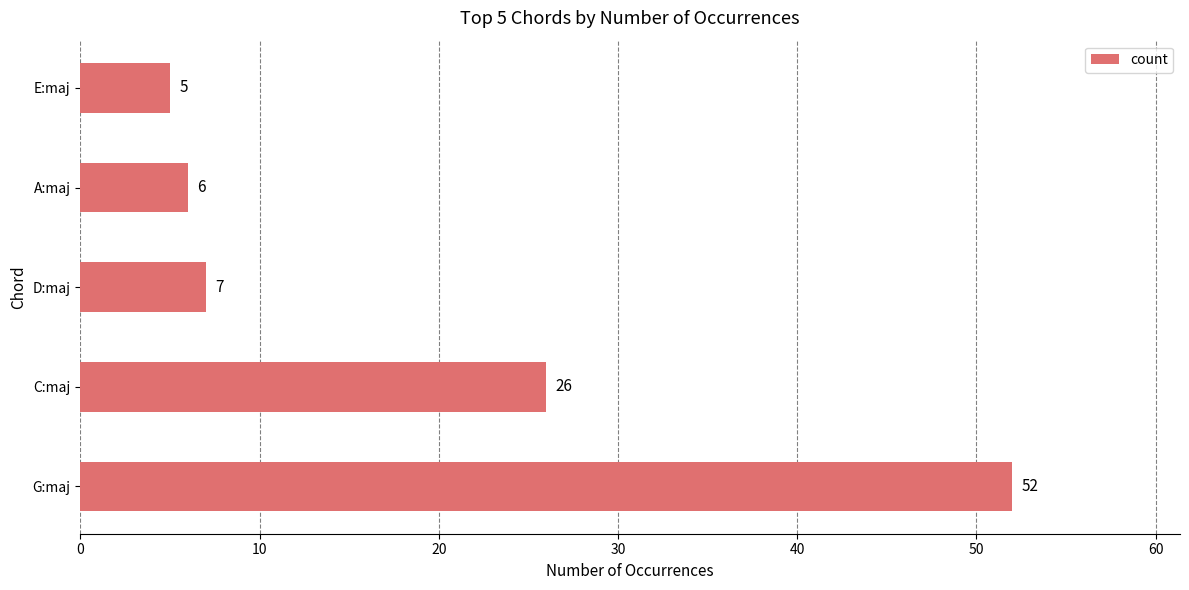

Approximately how many times larger is the value at D:maj compared to E:maj?

1.4